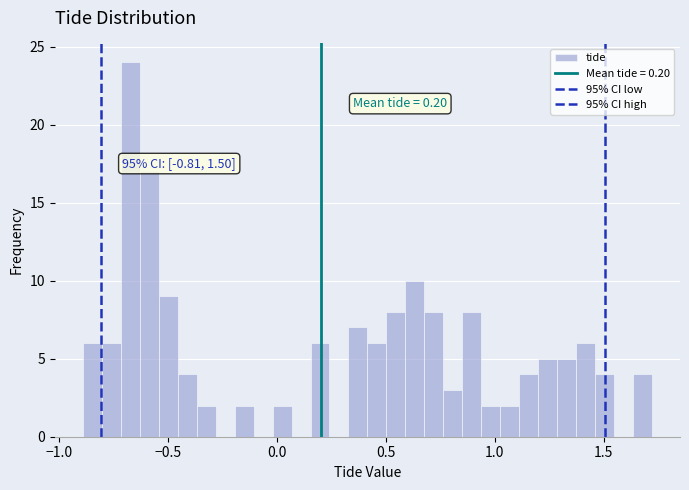

Around what value on the x-axis is the tallest bar? Give the approximate position of its centre, as read against the axis.

-0.65